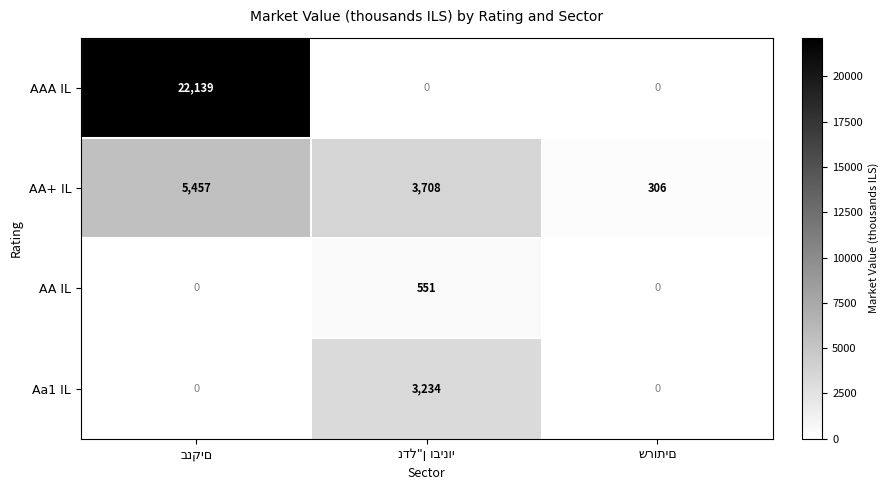

How many categories are shown in the chart?

3